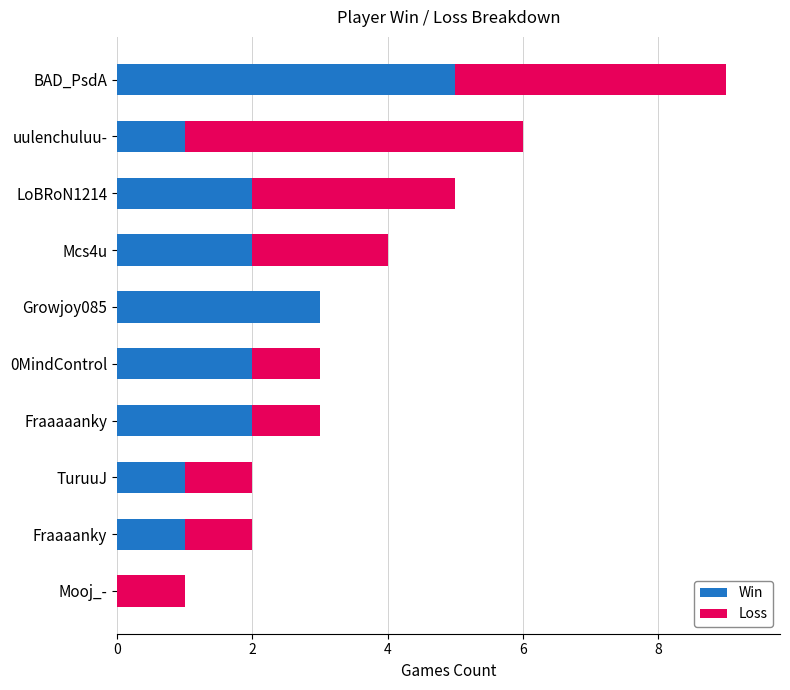

At which category is the sum across all series the highest?

BAD_PsdA